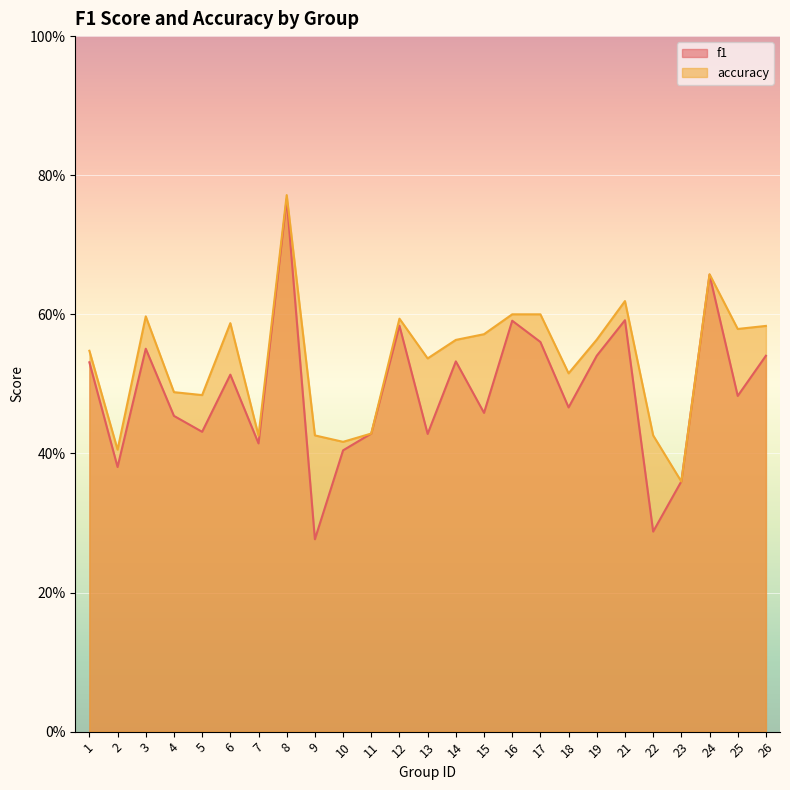

Between 6 and 7, which series saw the biggest shift?

accuracy